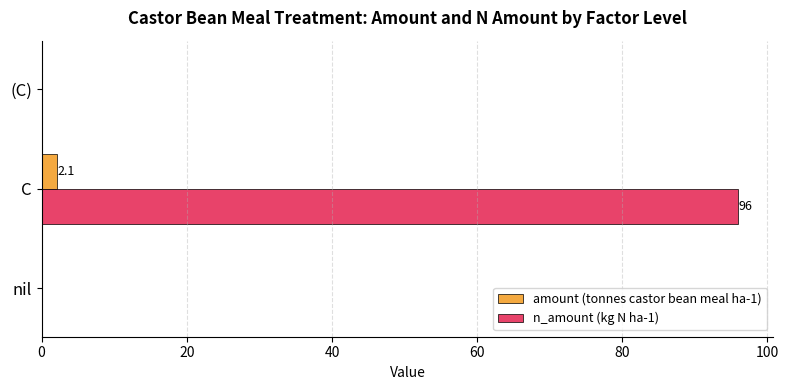

Is the value of amount (tonnes castor bean meal ha-1) at (C) greater than the value of n_amount (kg N ha-1) at C?

No